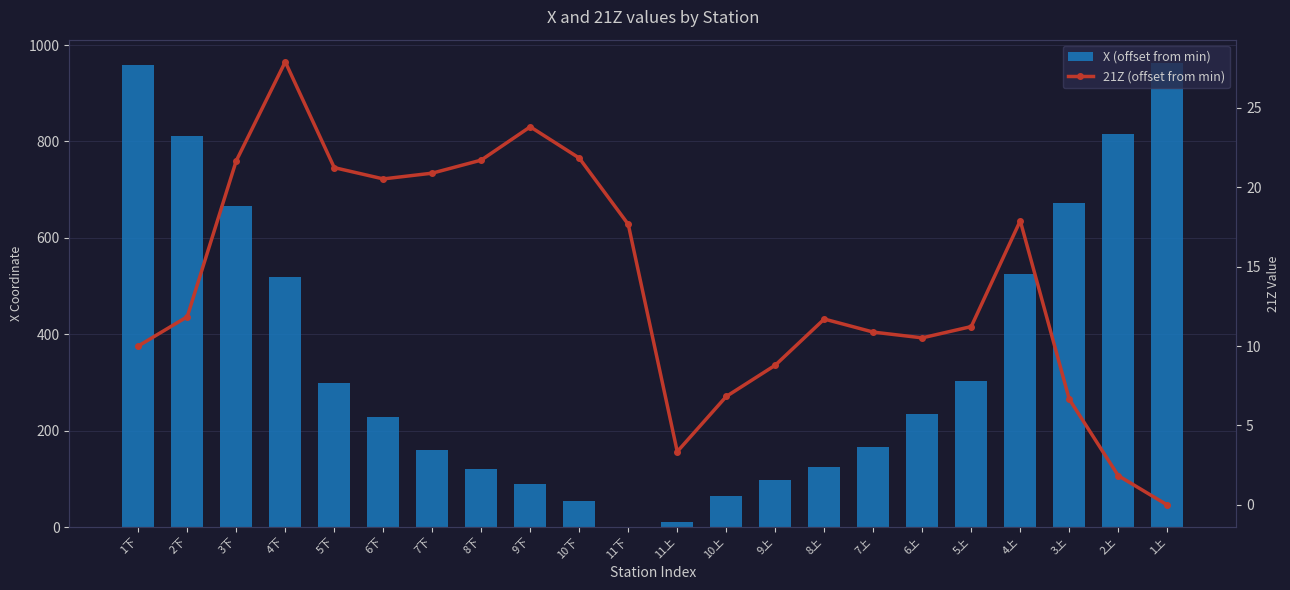

What is the label of the 4th bar from the right?

4上